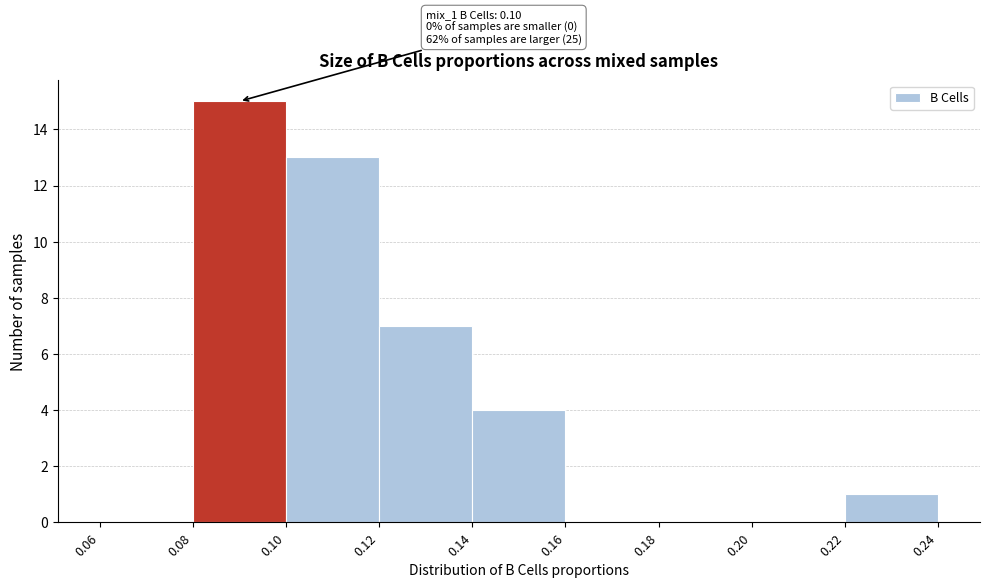

Which range on the x-axis has the tallest bar?

0.08 to 0.10